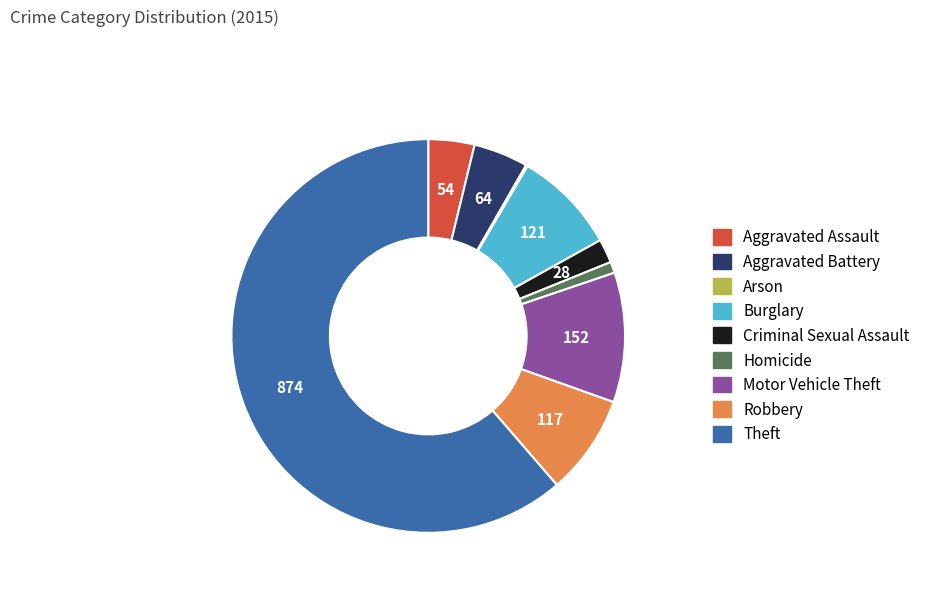

Is it true that Homicide is 1% of the pie?

True